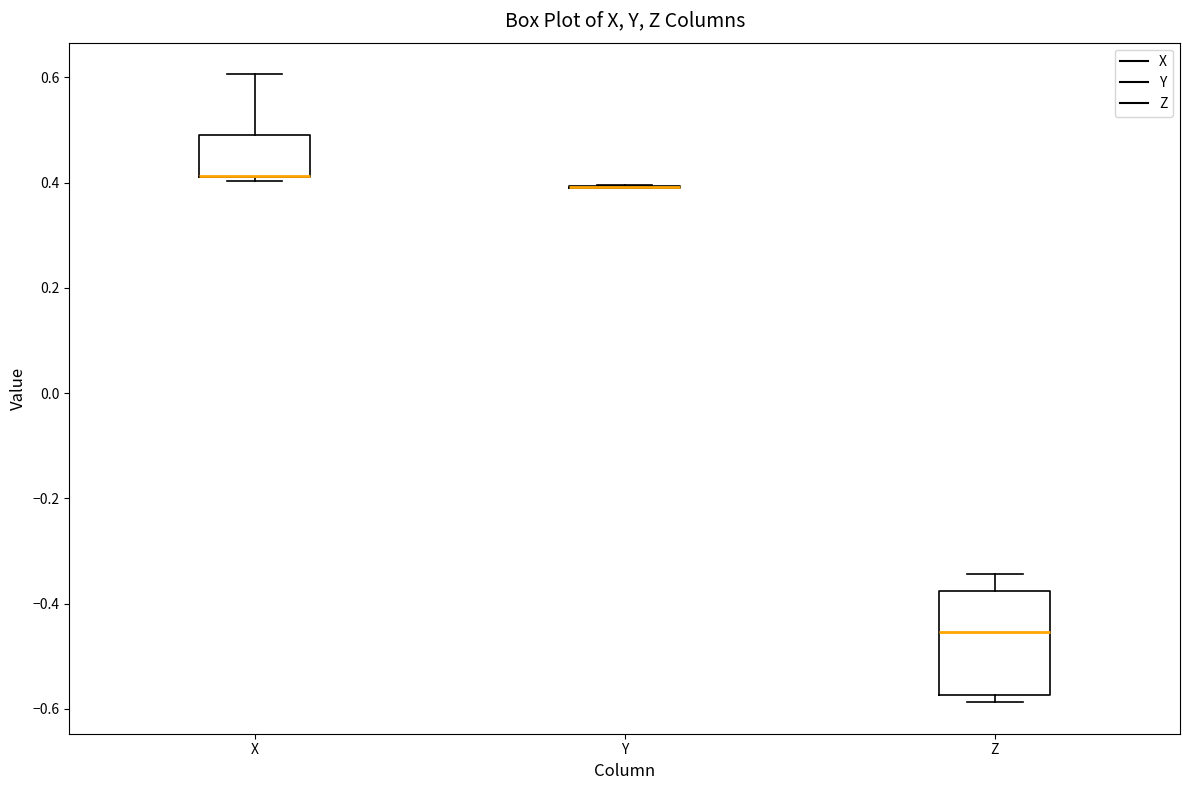

Where is the lower edge of the box for X on the y-axis? The values are not printed on the chart, so give them approximately, as read against the axis.

0.42